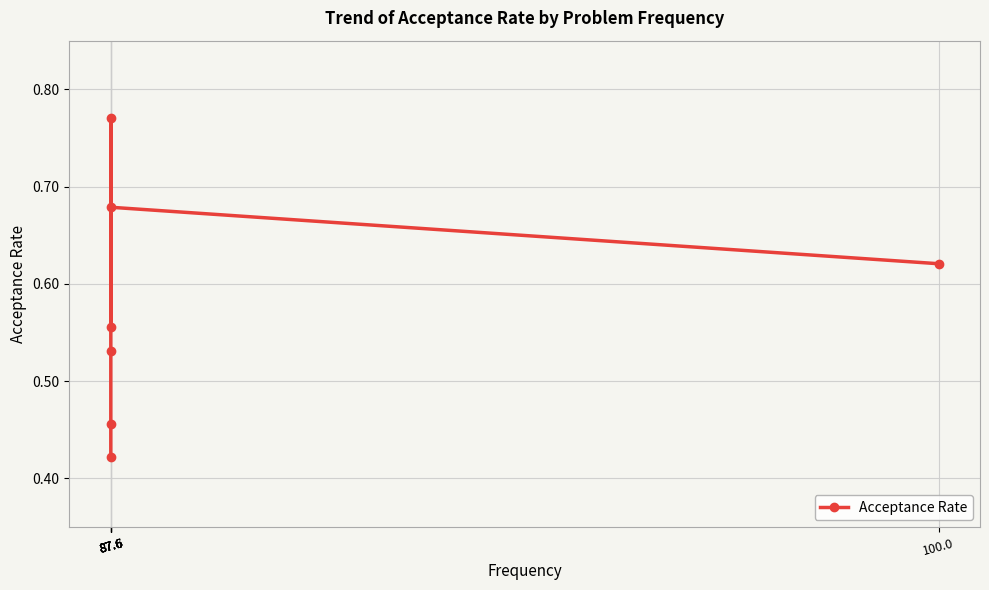

How many lines are shown in the chart?

1